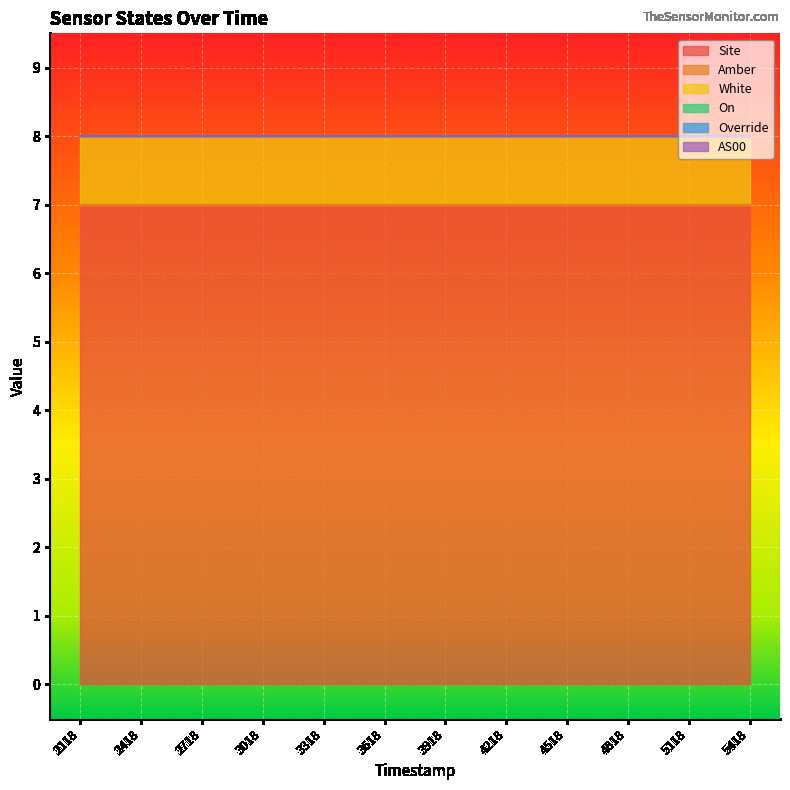

True or false: Override and AS00 cross at least once.

False